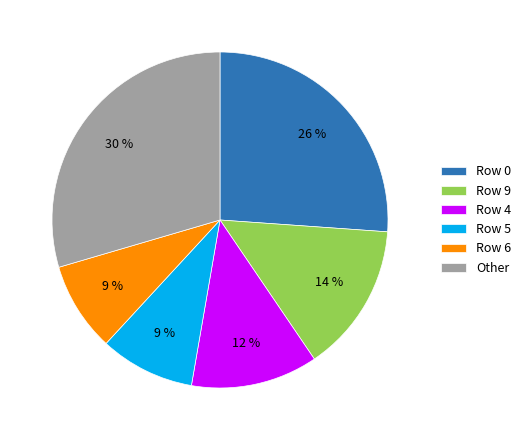

The Other slice represents 30% of the pie. True or false?

True